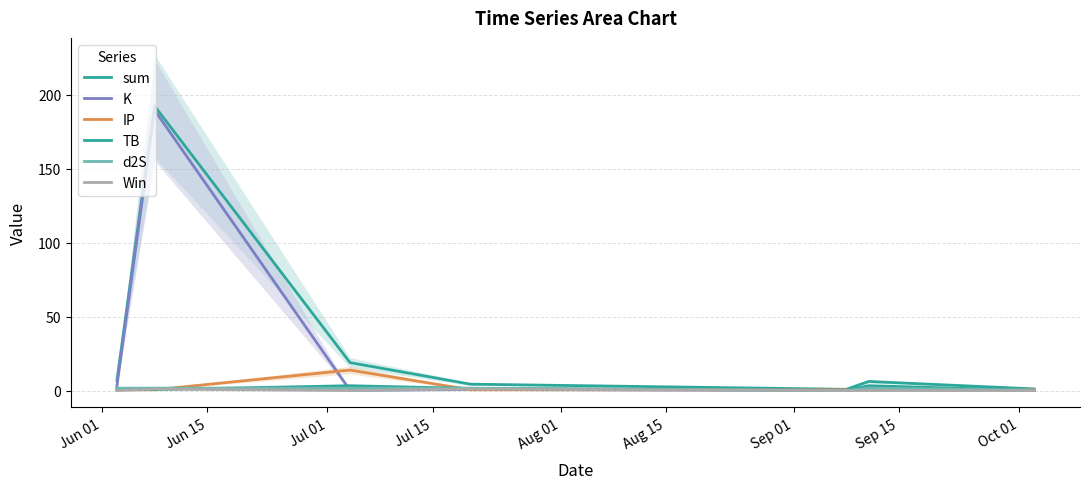

Which series has the largest total across all categories?

sum